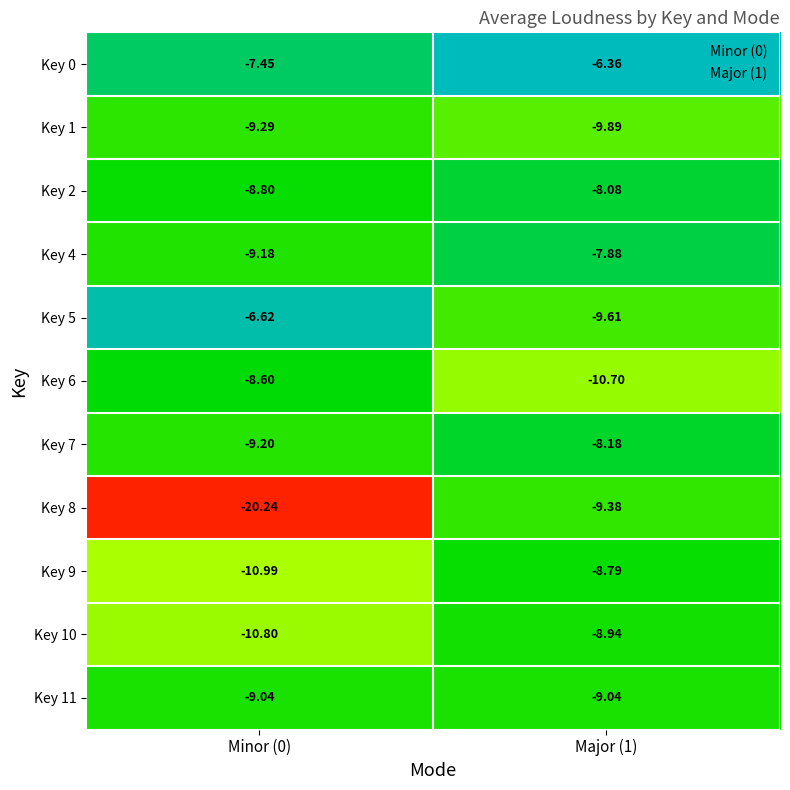

Rank the series at Major (1) from highest to lowest value.

Key 0, Key 4, Key 2, Key 7, Key 9, Key 10, Key 11, Key 8, Key 5, Key 1, Key 6